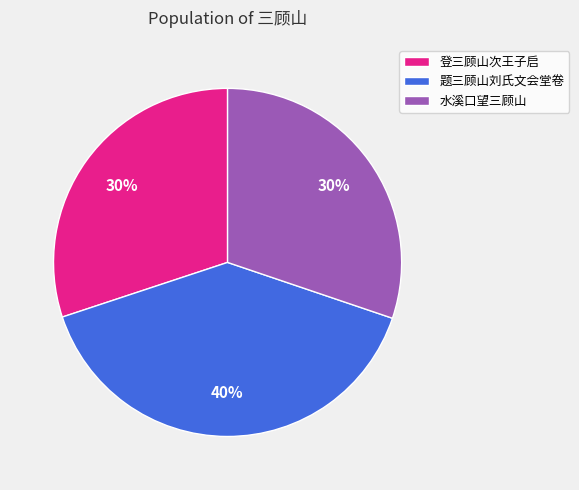

Is the sum of 题三顾山刘氏文会堂卷 and 登三顾山次王子启 greater than half?

Yes